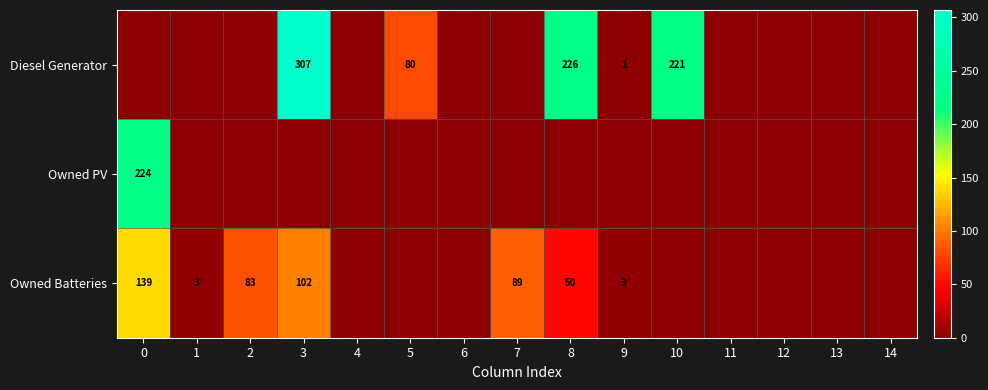

The Owned Batteries series shows 3 at 1. True or false?

True